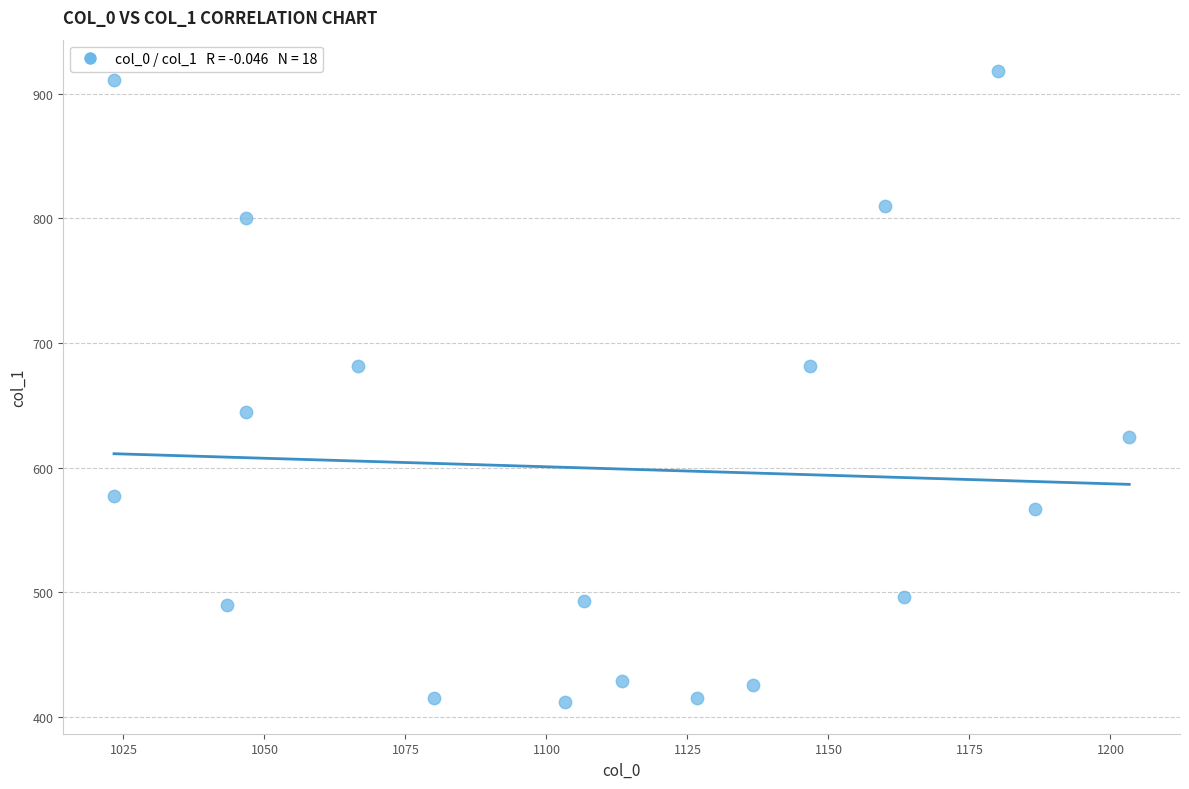

How many points are shown in the scatter plot?

18